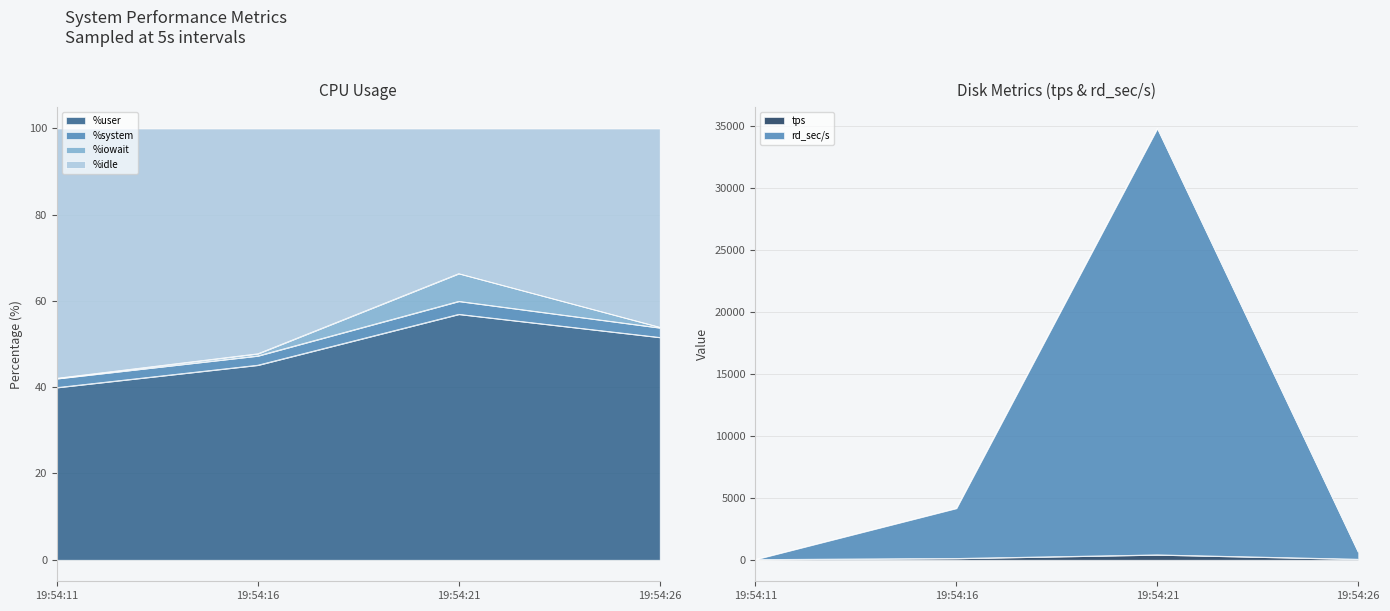

True or false: %user has more than 0 points higher than both neighbors.

True